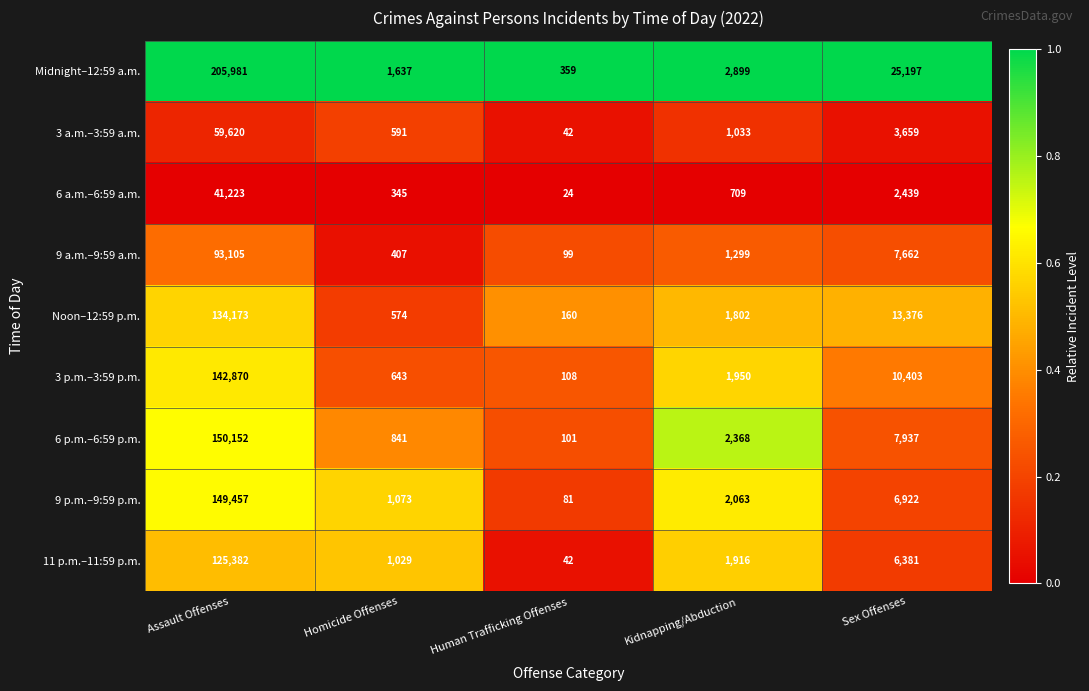

What is the greatest value displayed?

205981